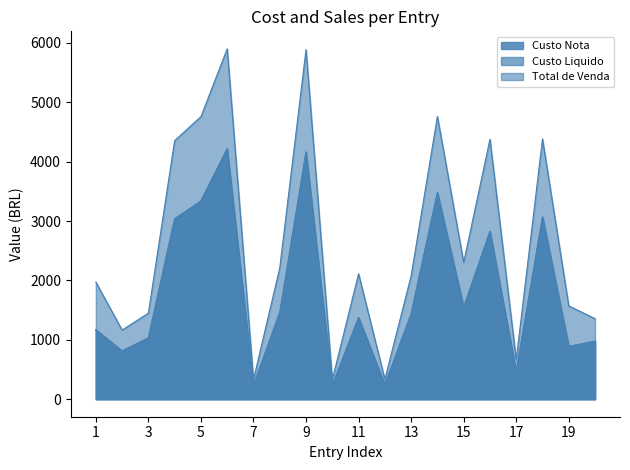

The Total de Venda series shows 2076.4 at 13. True or false?

True